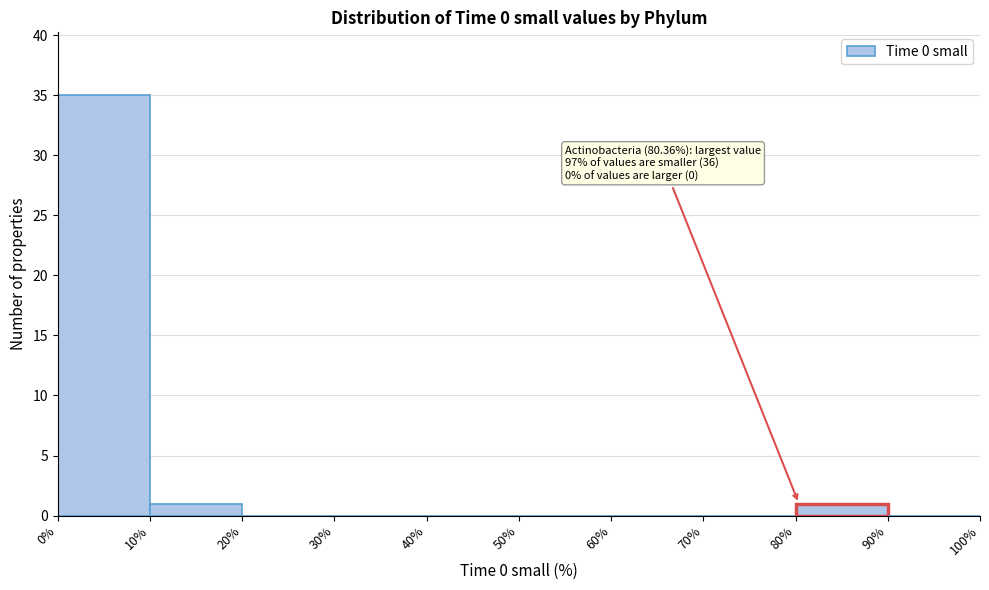

Which range on the x-axis has the tallest bar?

0% to 10%